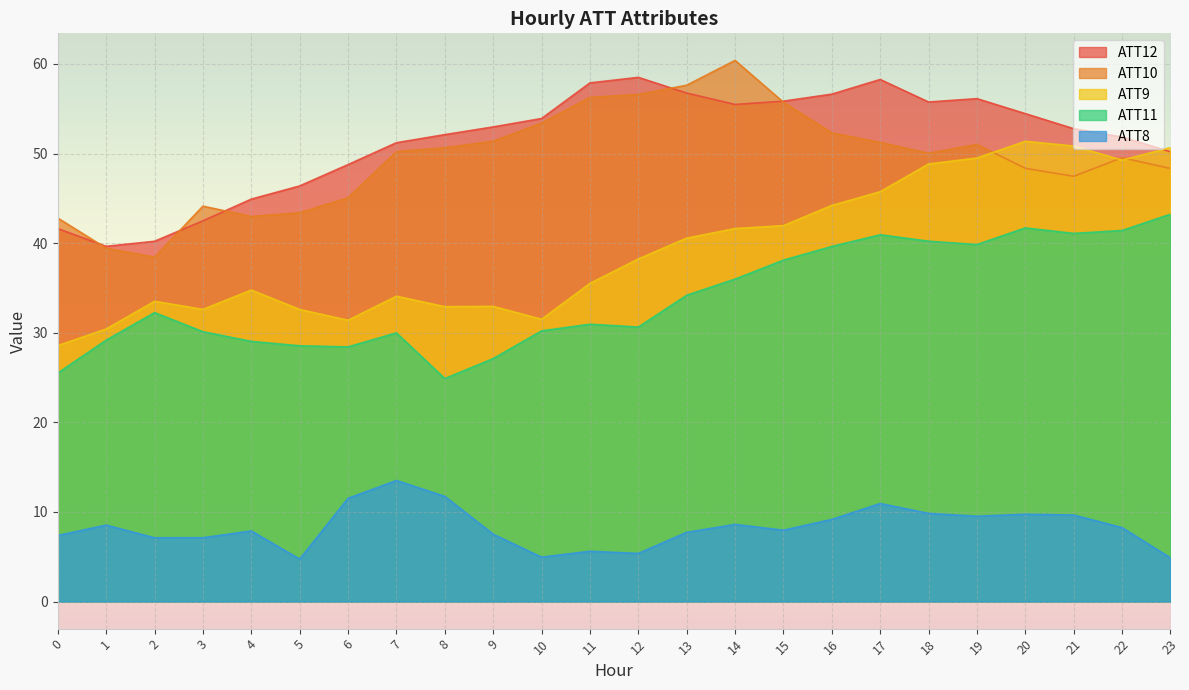

Where does the ATT12 series first go above 52?

8